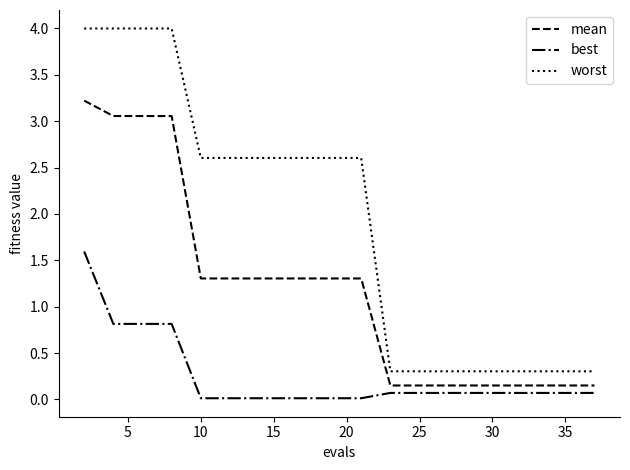

Which series has the largest total across all categories?

worst